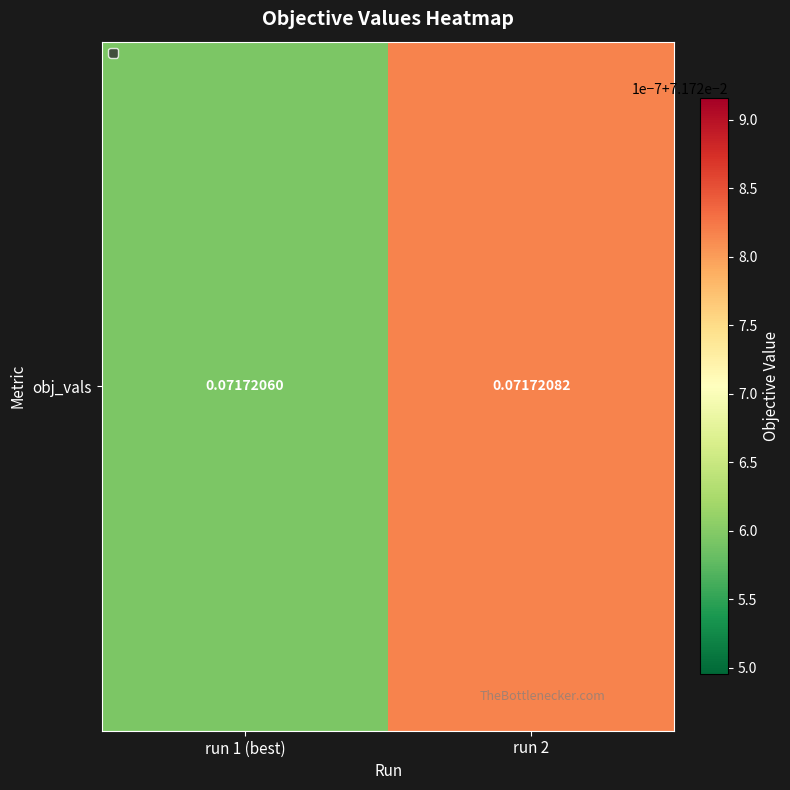

Reading right to left, list all the values displayed in this chart.

0.1	0.1